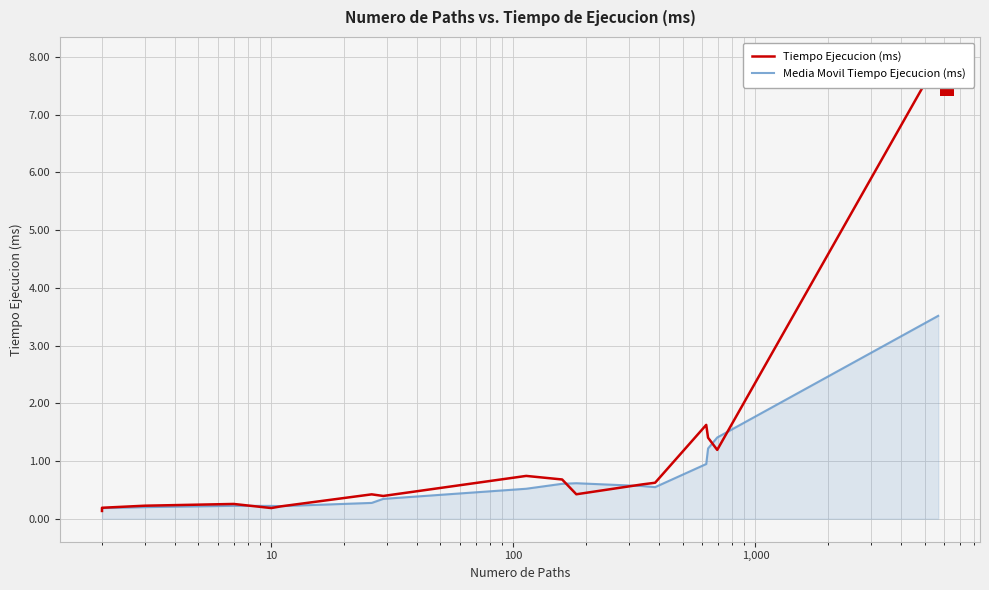

What is the label of the 17th point from the right?

10